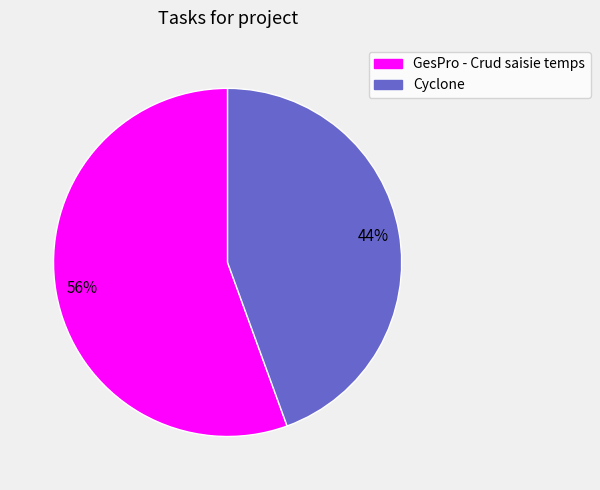

Rank the categories by value from lowest to highest.

Cyclone, GesPro - Crud saisie temps